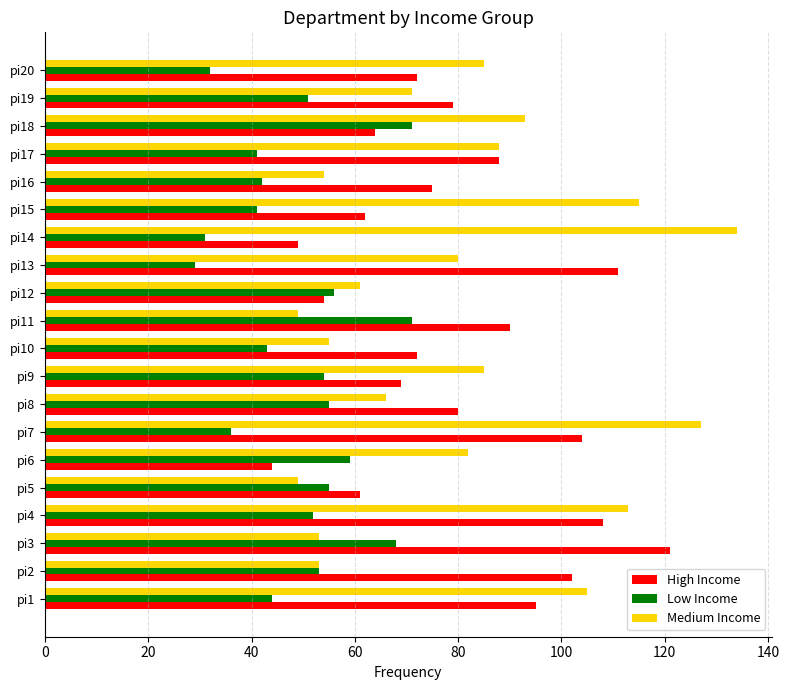

What is the maximum value shown in the chart?

134